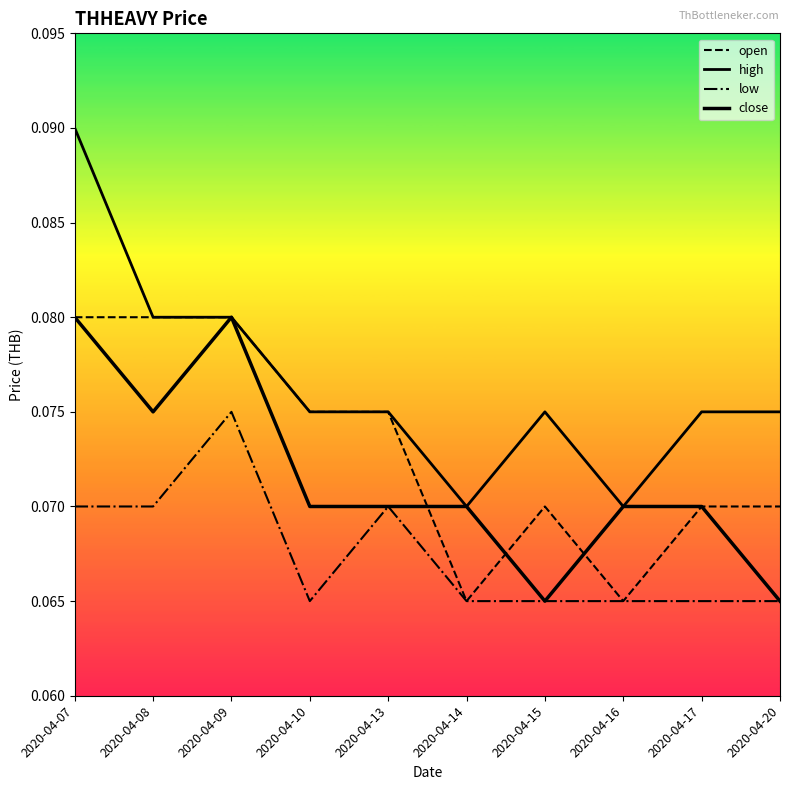

At which category does close reach its first local valley?

2020-04-08